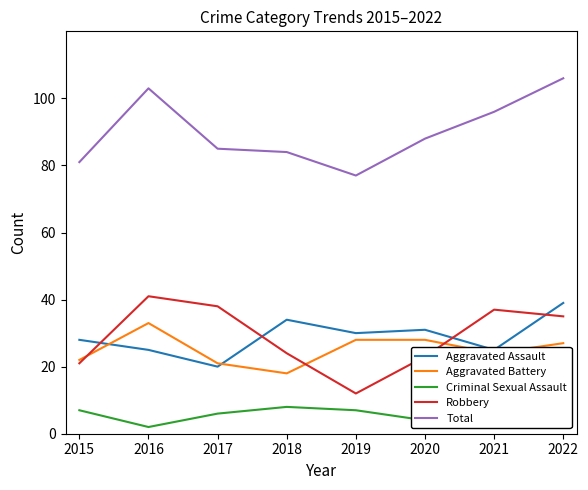

Is it true that Robbery equals 58 at 2021?

False